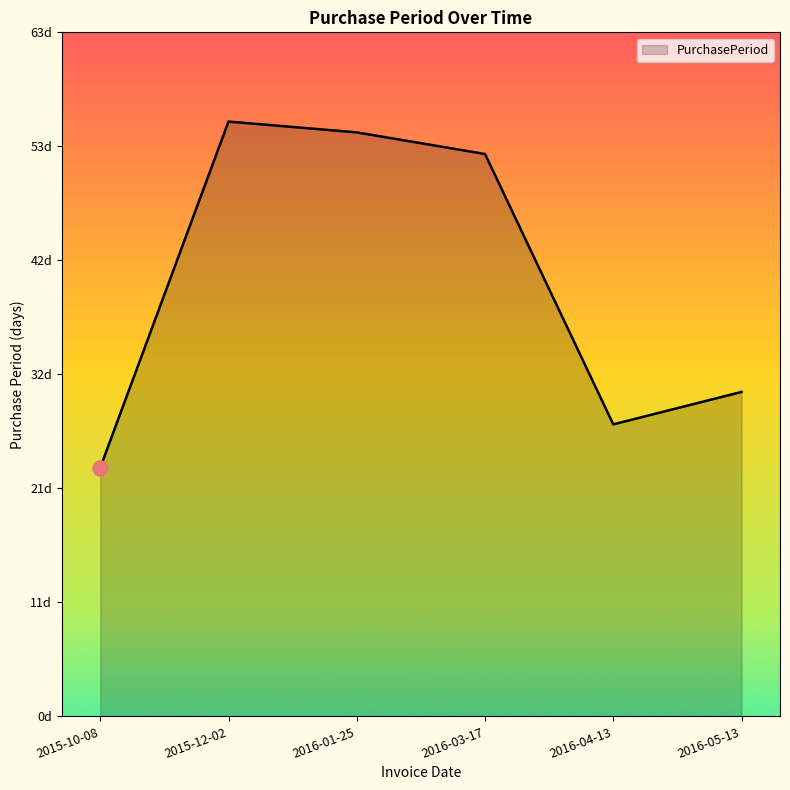

What is the change in value from 2016-03-17 to 2016-05-13?

-22